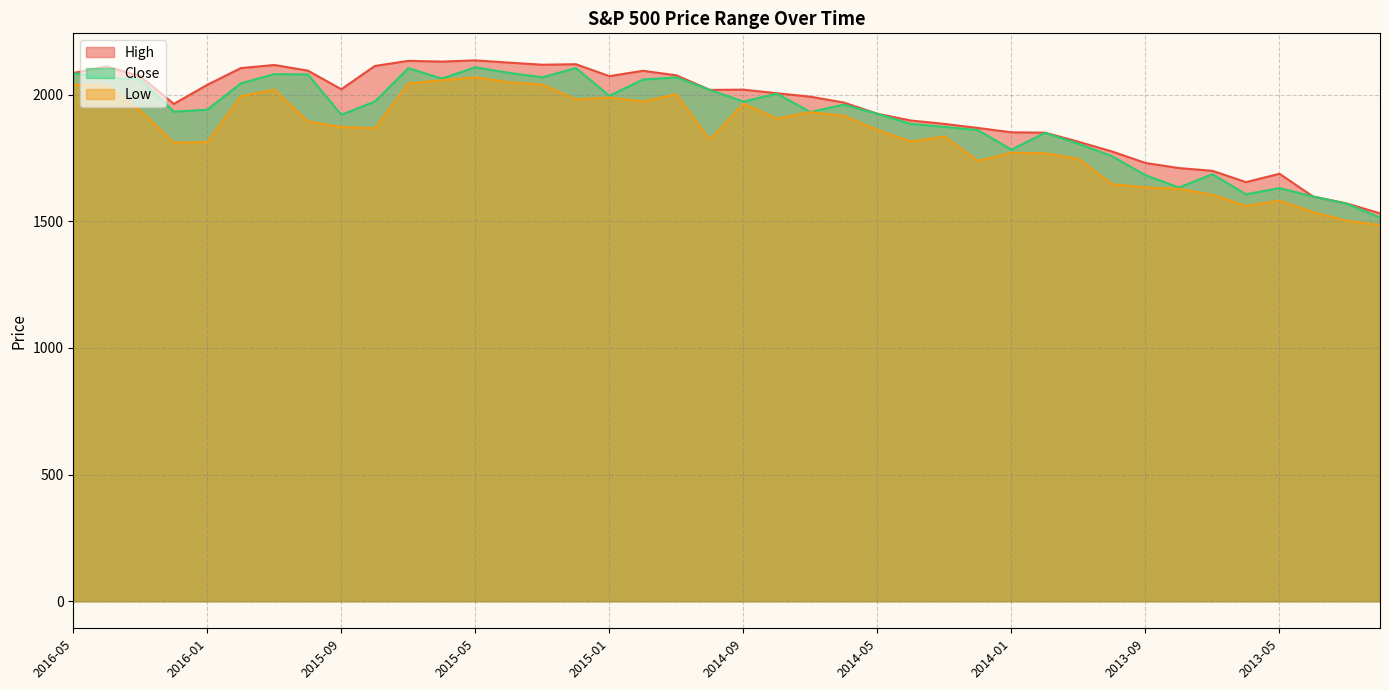

What is the maximum value shown in the chart?

2134.7